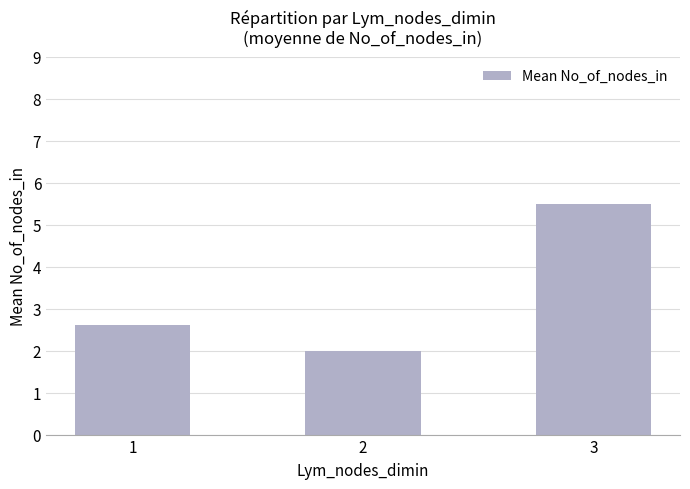

How many distinct data groups are displayed?

1